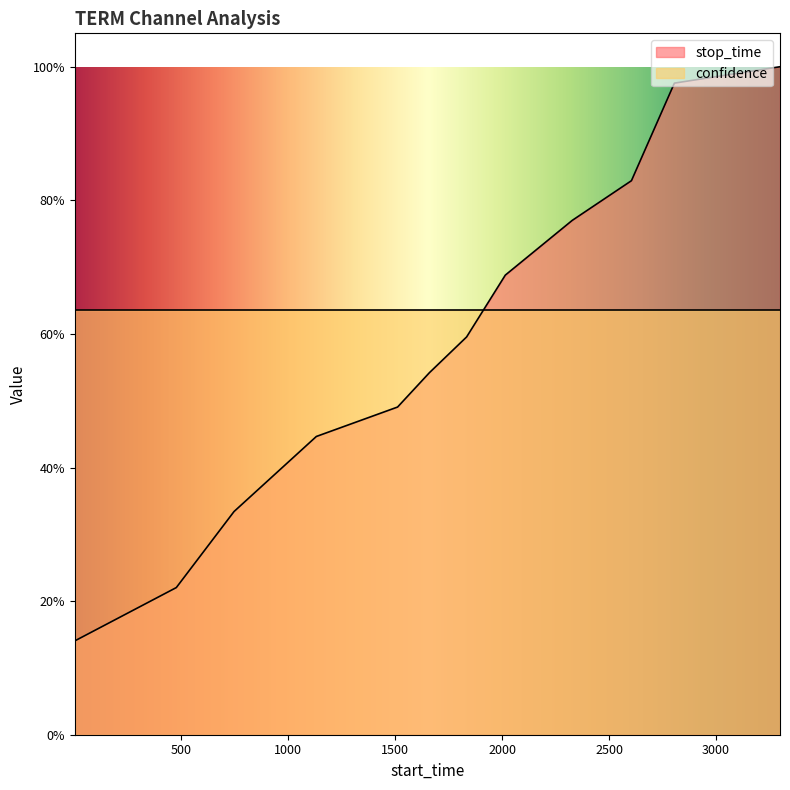

Reading left to right, what are all the values shown in this chart?

1=0.1	476=0.2	746=0.3	1131=0.4	1511=0.5	1660=0.5	1834=0.6	2015=0.7	2328=0.8	2605=0.8	2806=1.0	3300=1.0